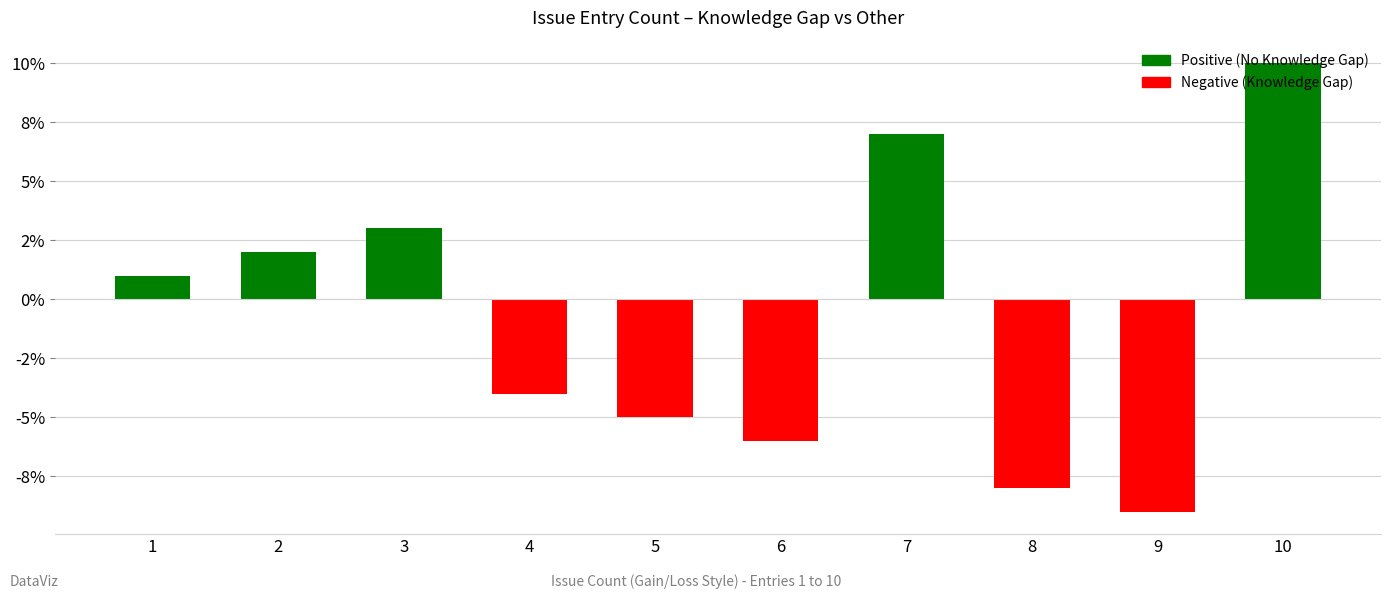

What is the difference between the maximum and second lowest values?

18